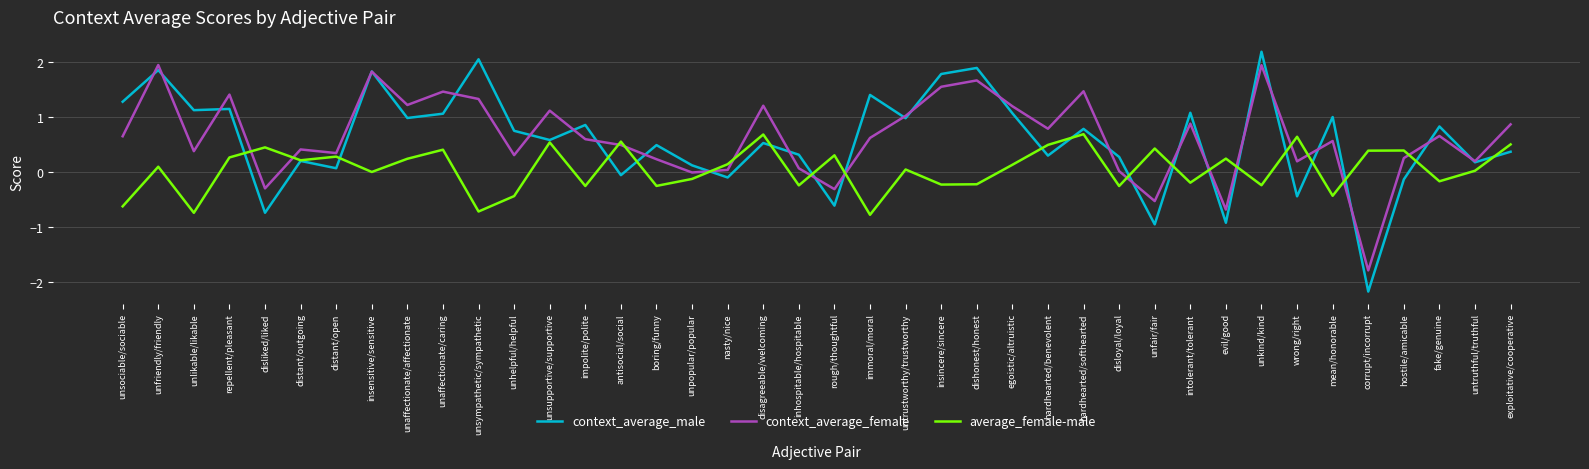

How many negative values does the context_average_male series have?

9